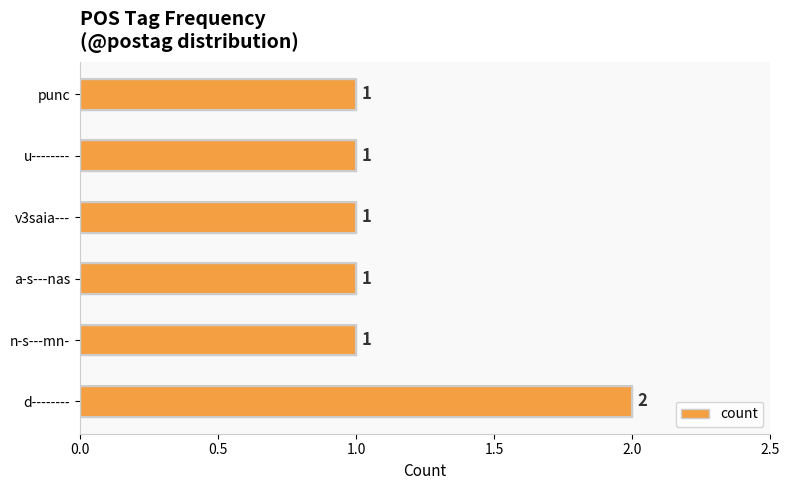

Reading top to bottom, transcribe all the data shown in this chart.

1	1	1	1	1	2